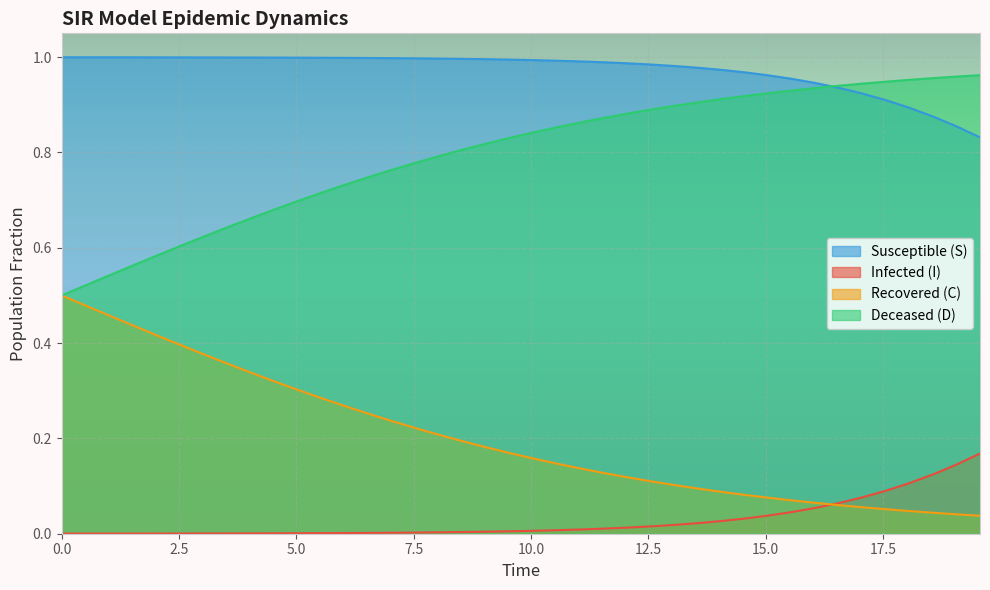

How many data points does each series have?

40